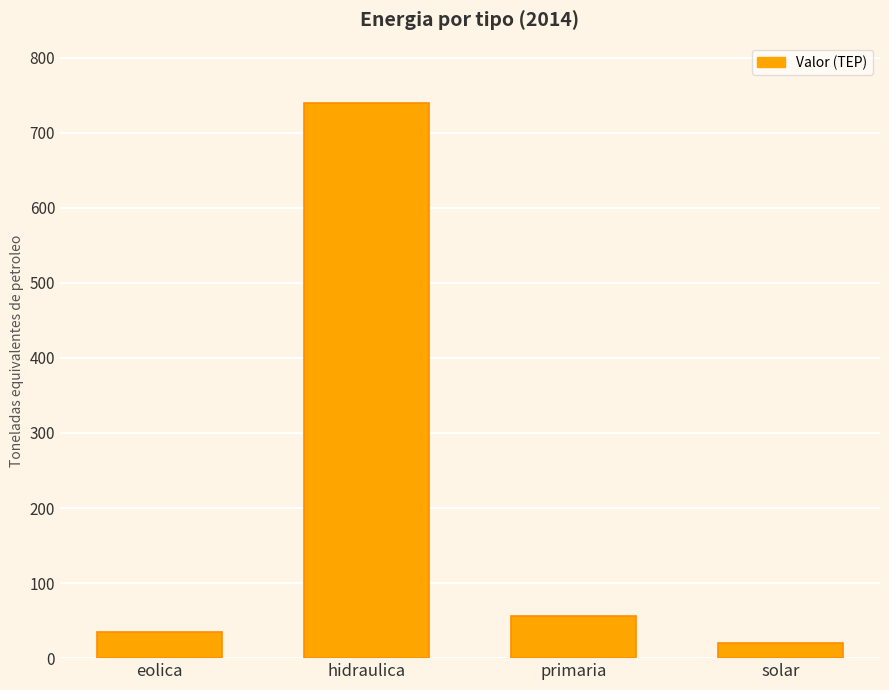

What is the change in value from primaria to solar?

-35.4